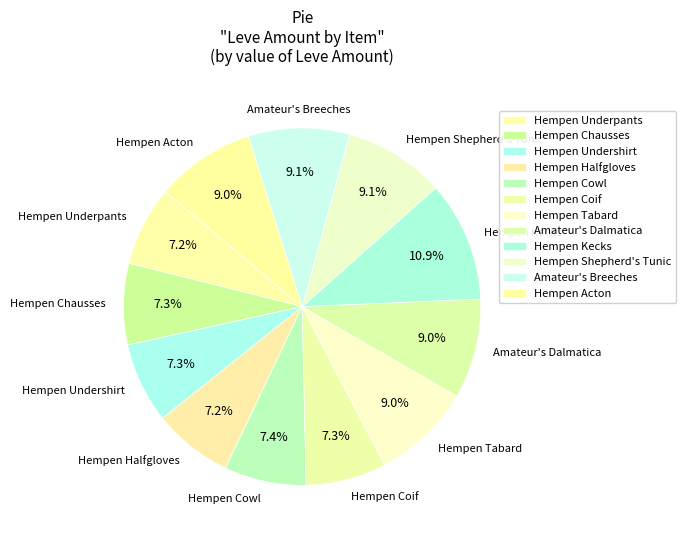

Does Hempen Kecks represent more than half of the total?

No